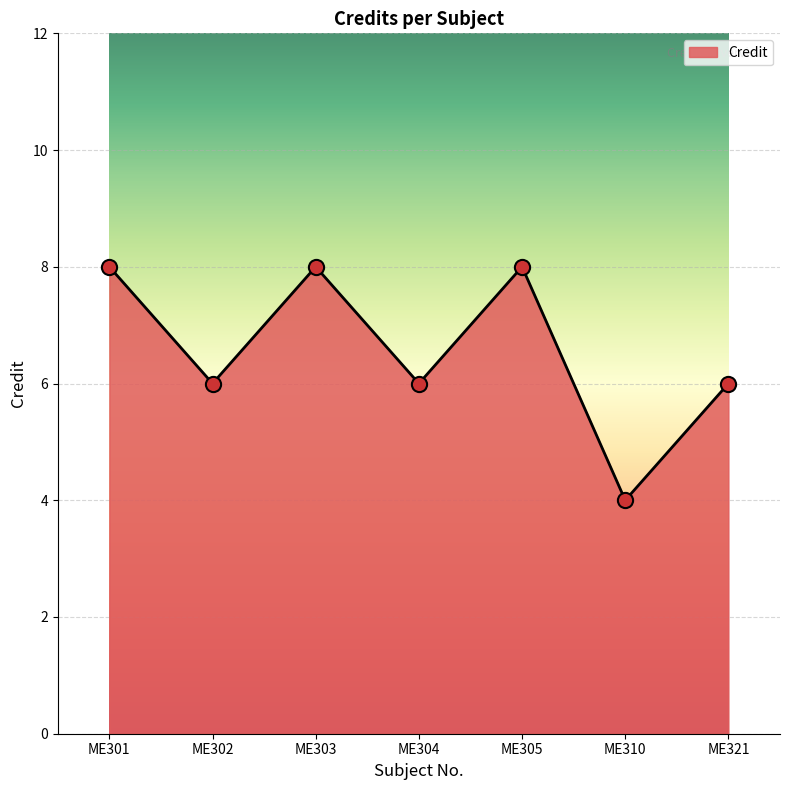

Approximately how many times larger is the value at ME304 compared to ME310?

1.5